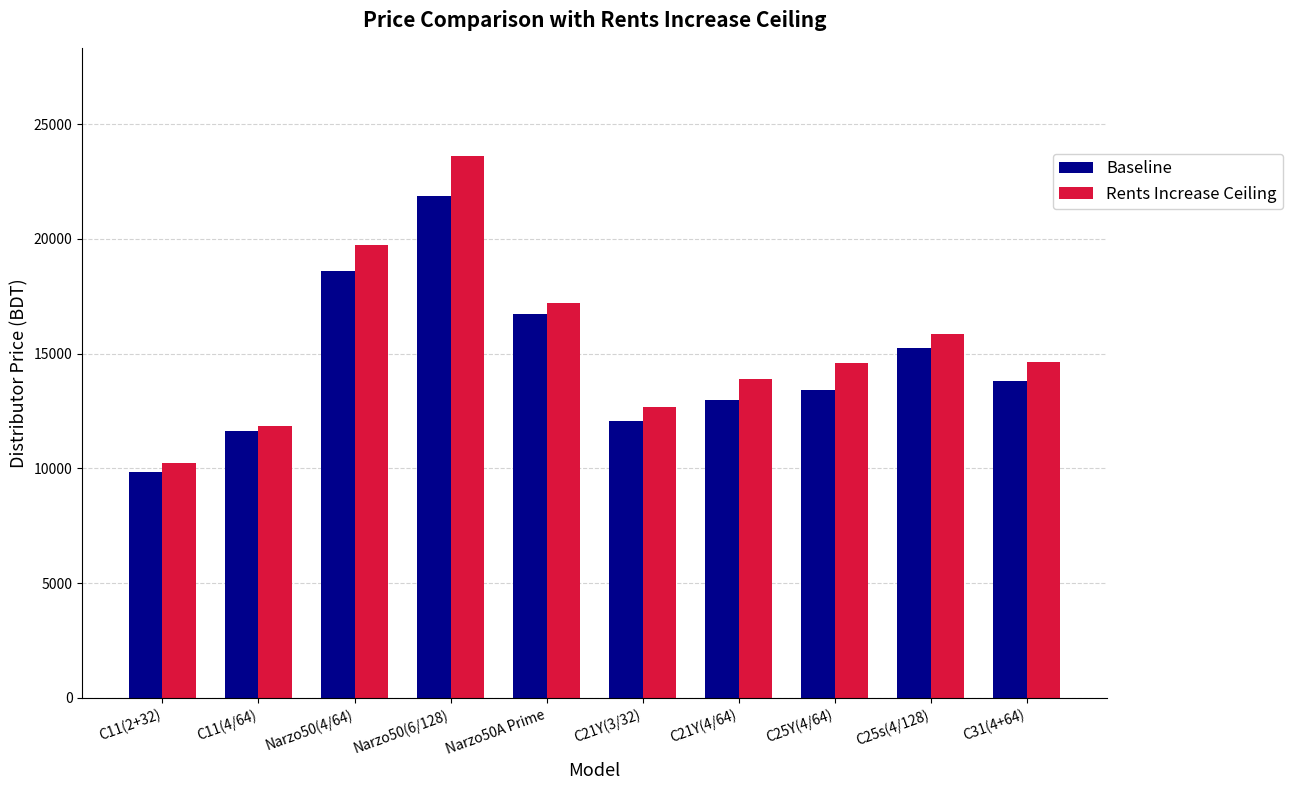

Which series has the largest range (max minus min)?

Rents Increase Ceiling